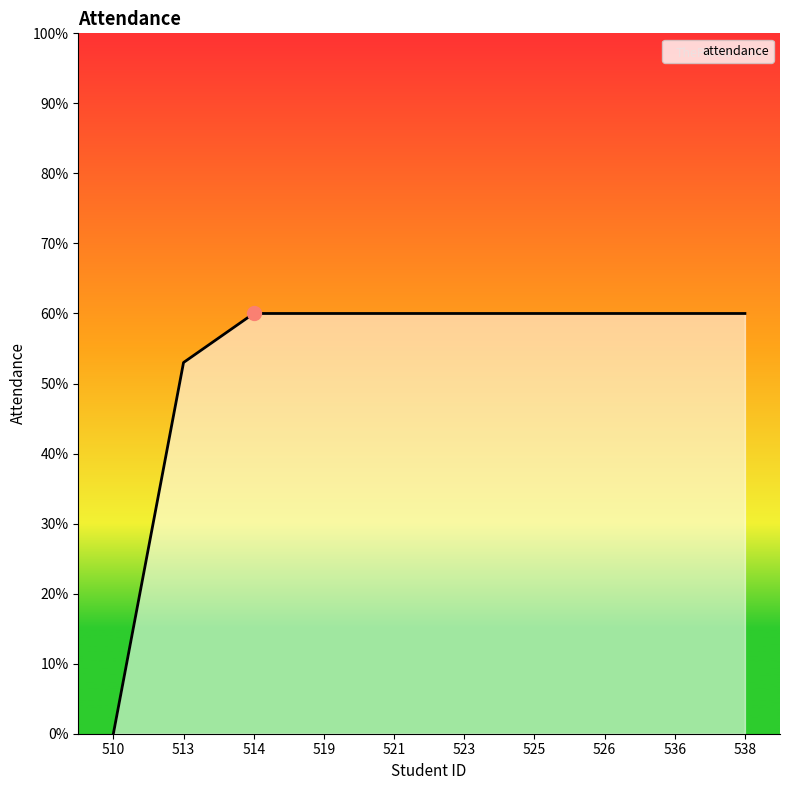

Which has a higher value, 510 or 525?

525